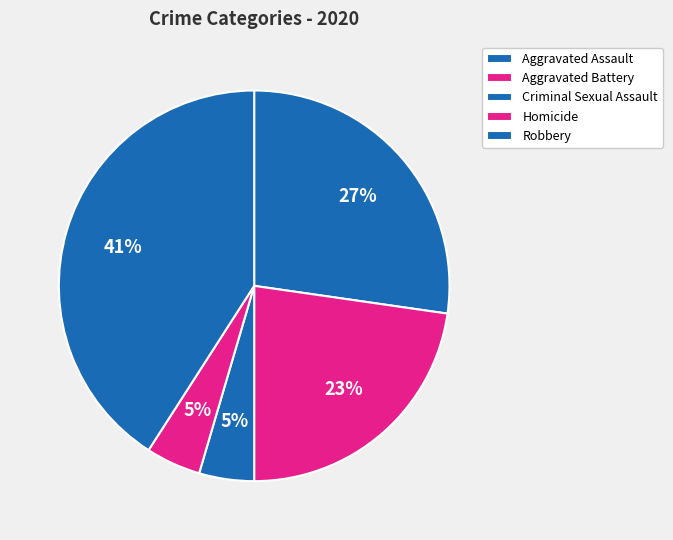

Is there any slice that represents more than half of the pie?

No